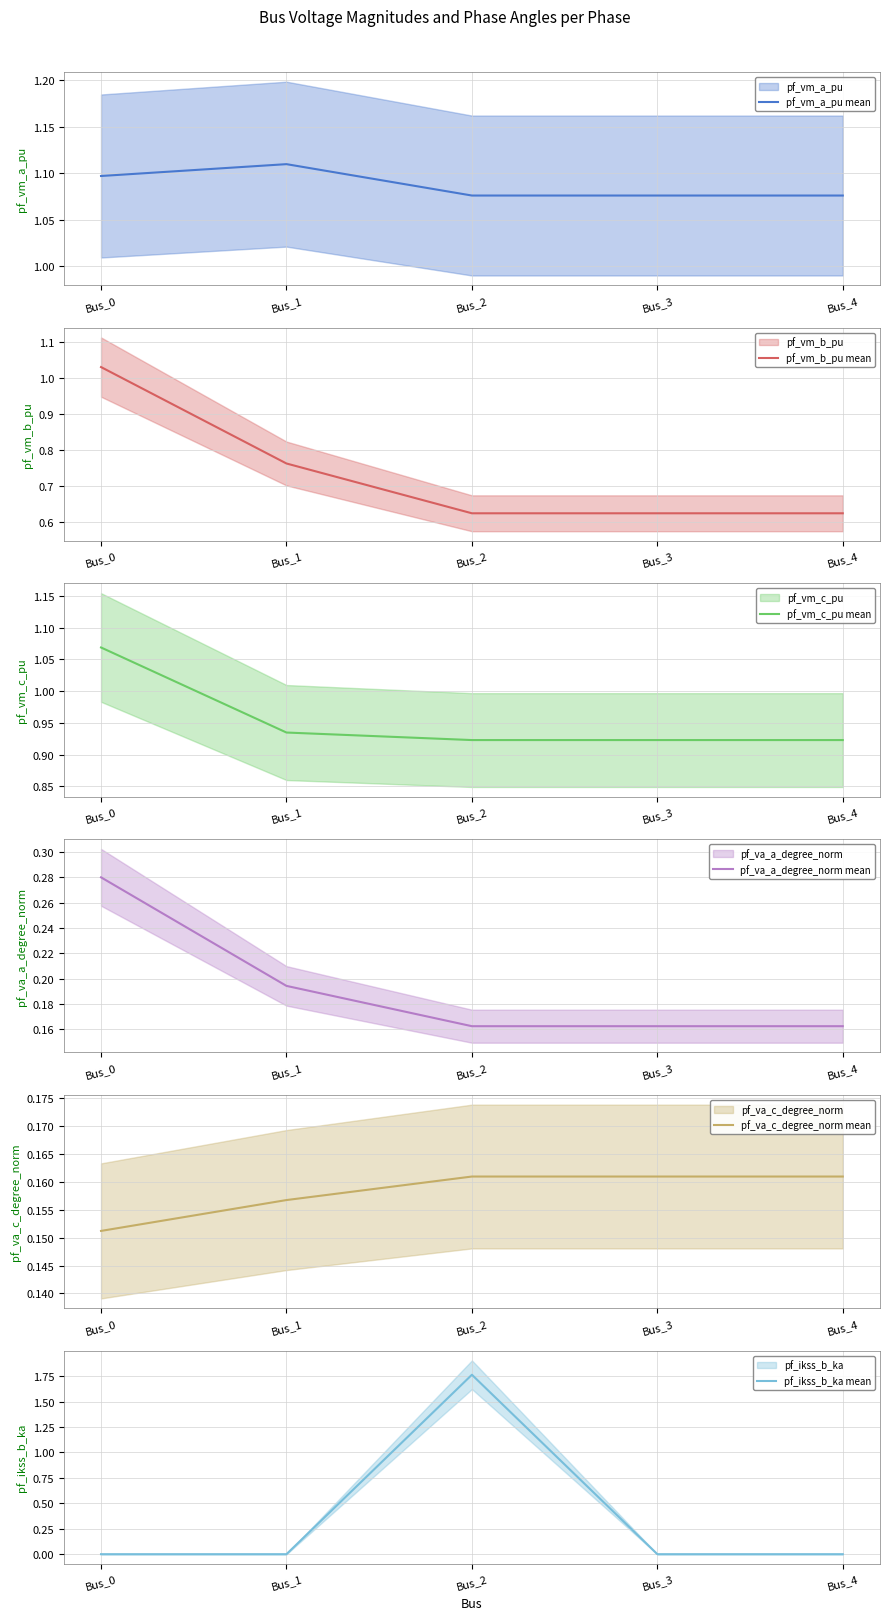

In pf_ikss_b_ka mean, how many points are higher than both neighbors (excluding endpoints)?

1